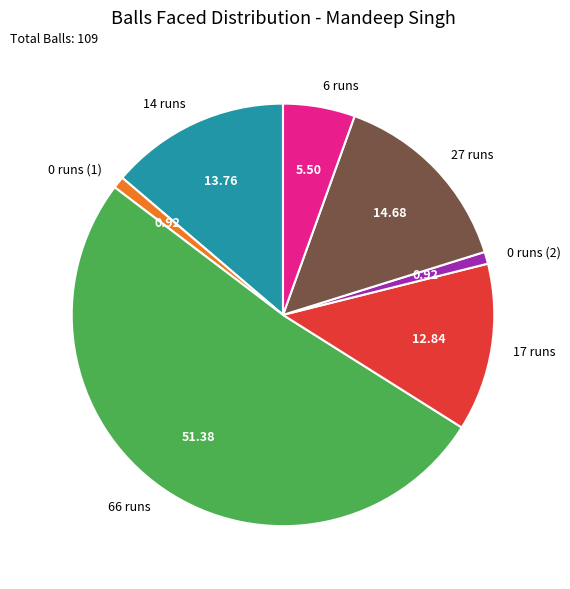

Does 66 runs represent more than half of the total?

Yes